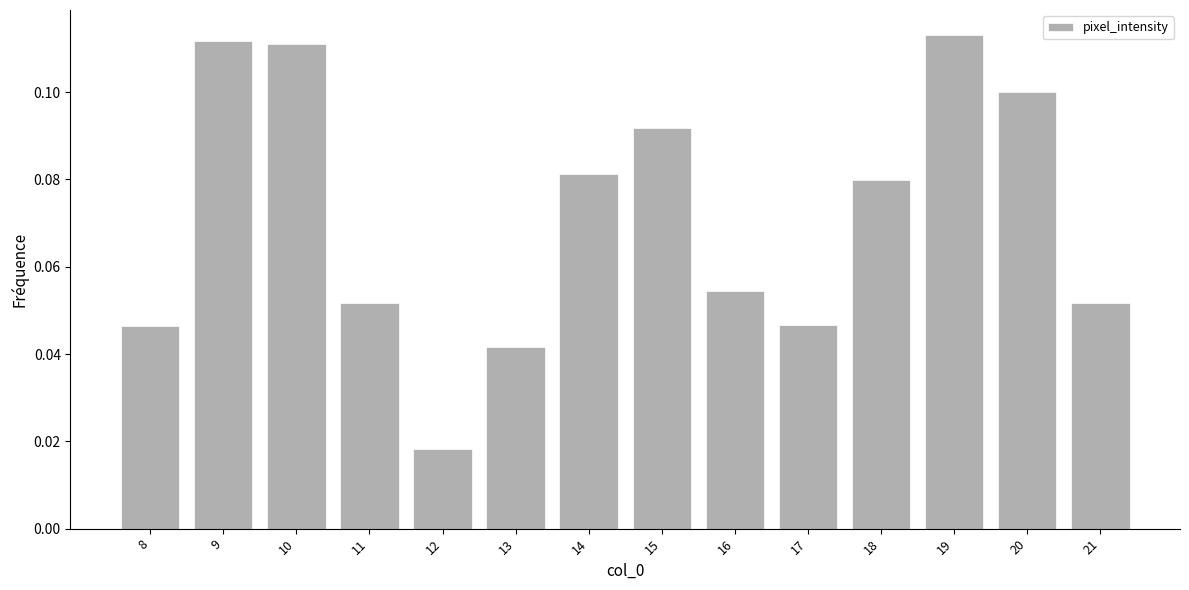

What is the sum of all values?

1.0